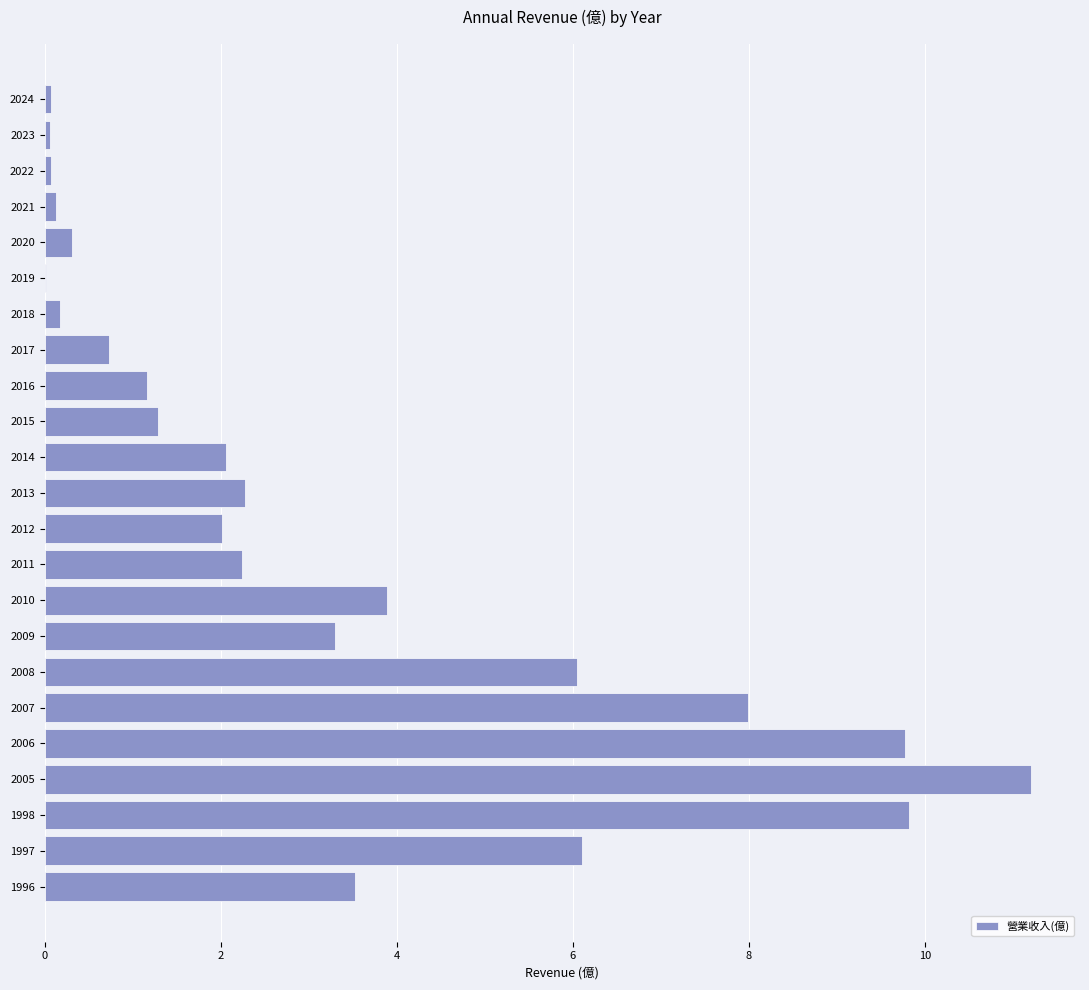

Read the value at 2017.

0.7